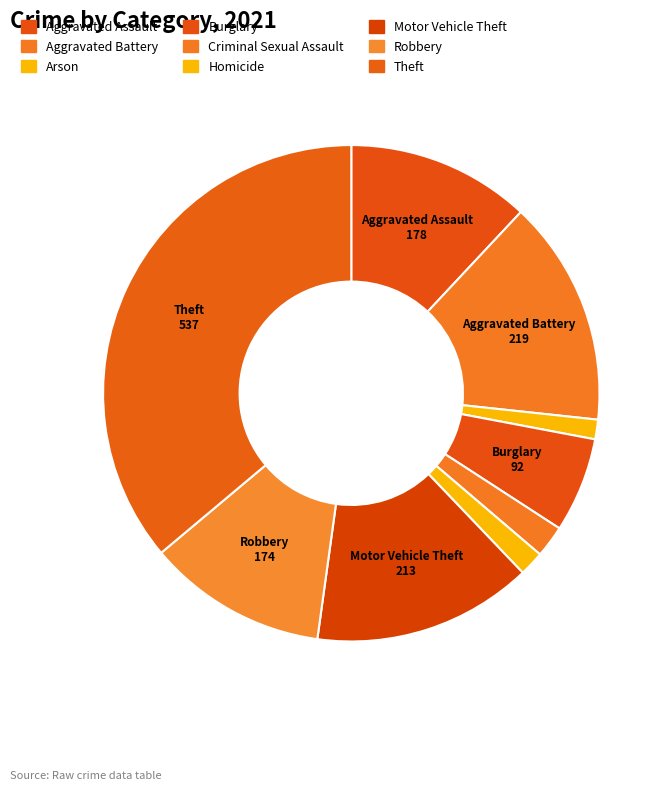

Combined, what portion of the pie is Motor Vehicle Theft and Aggravated Battery?

29.1%